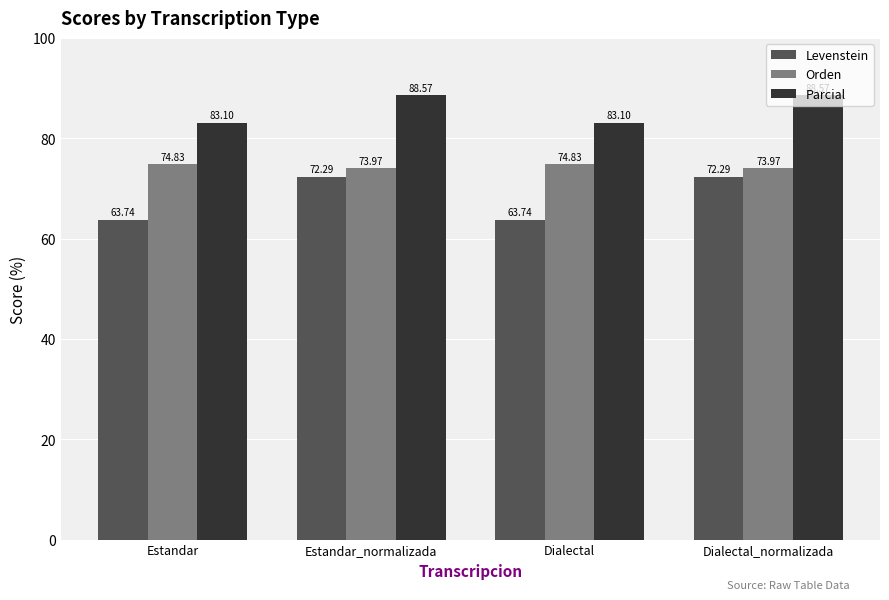

What is the sum of all Orden values?

297.6